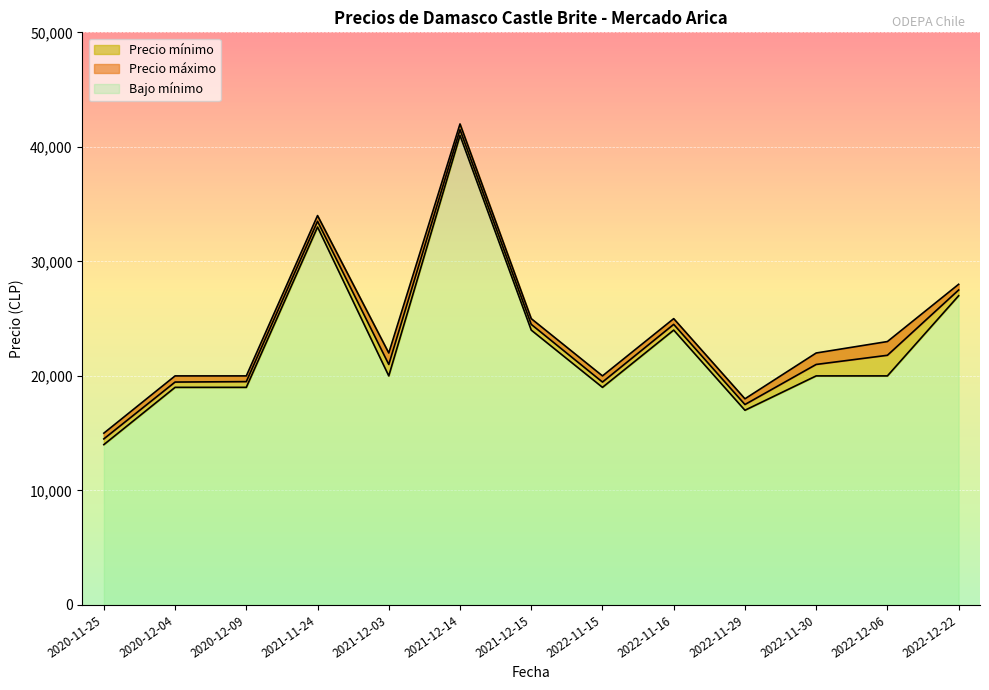

At how many categories does at least one series exceed 26400?

3